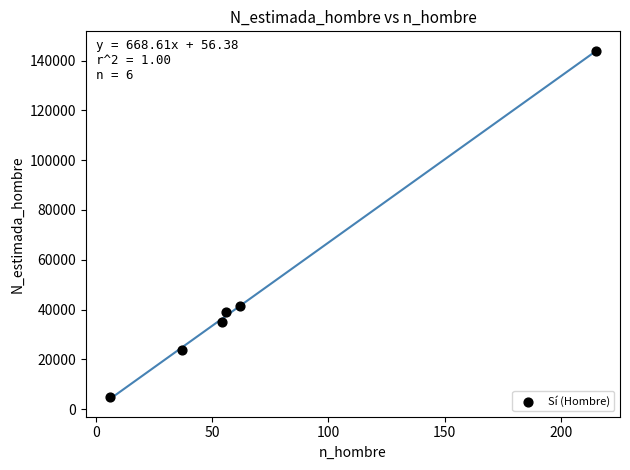

What is the range of X values (max minus min)?

209